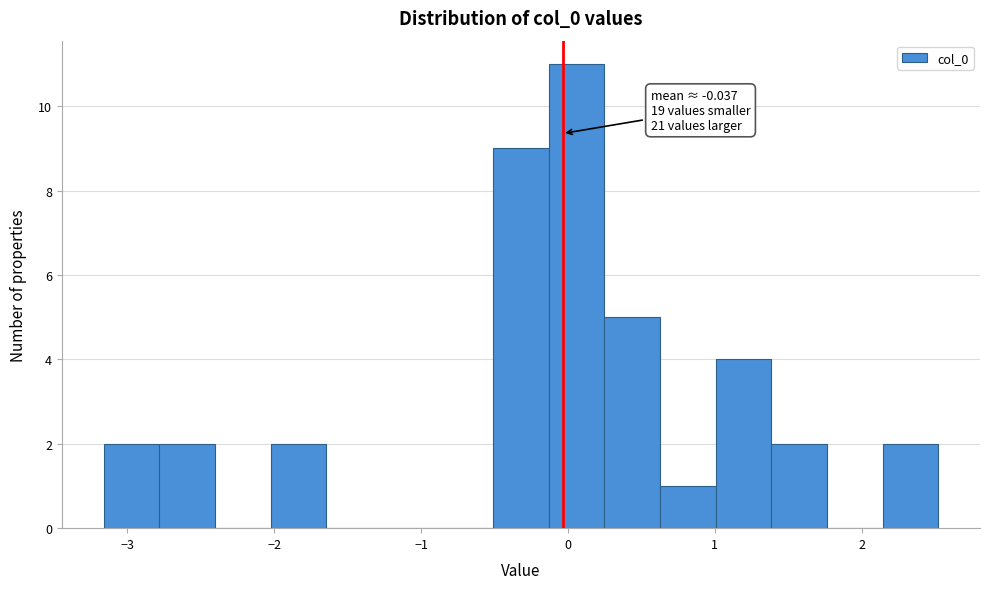

Around what value on the x-axis is the tallest bar? Give the approximate position of its centre, as read against the axis.

0.1